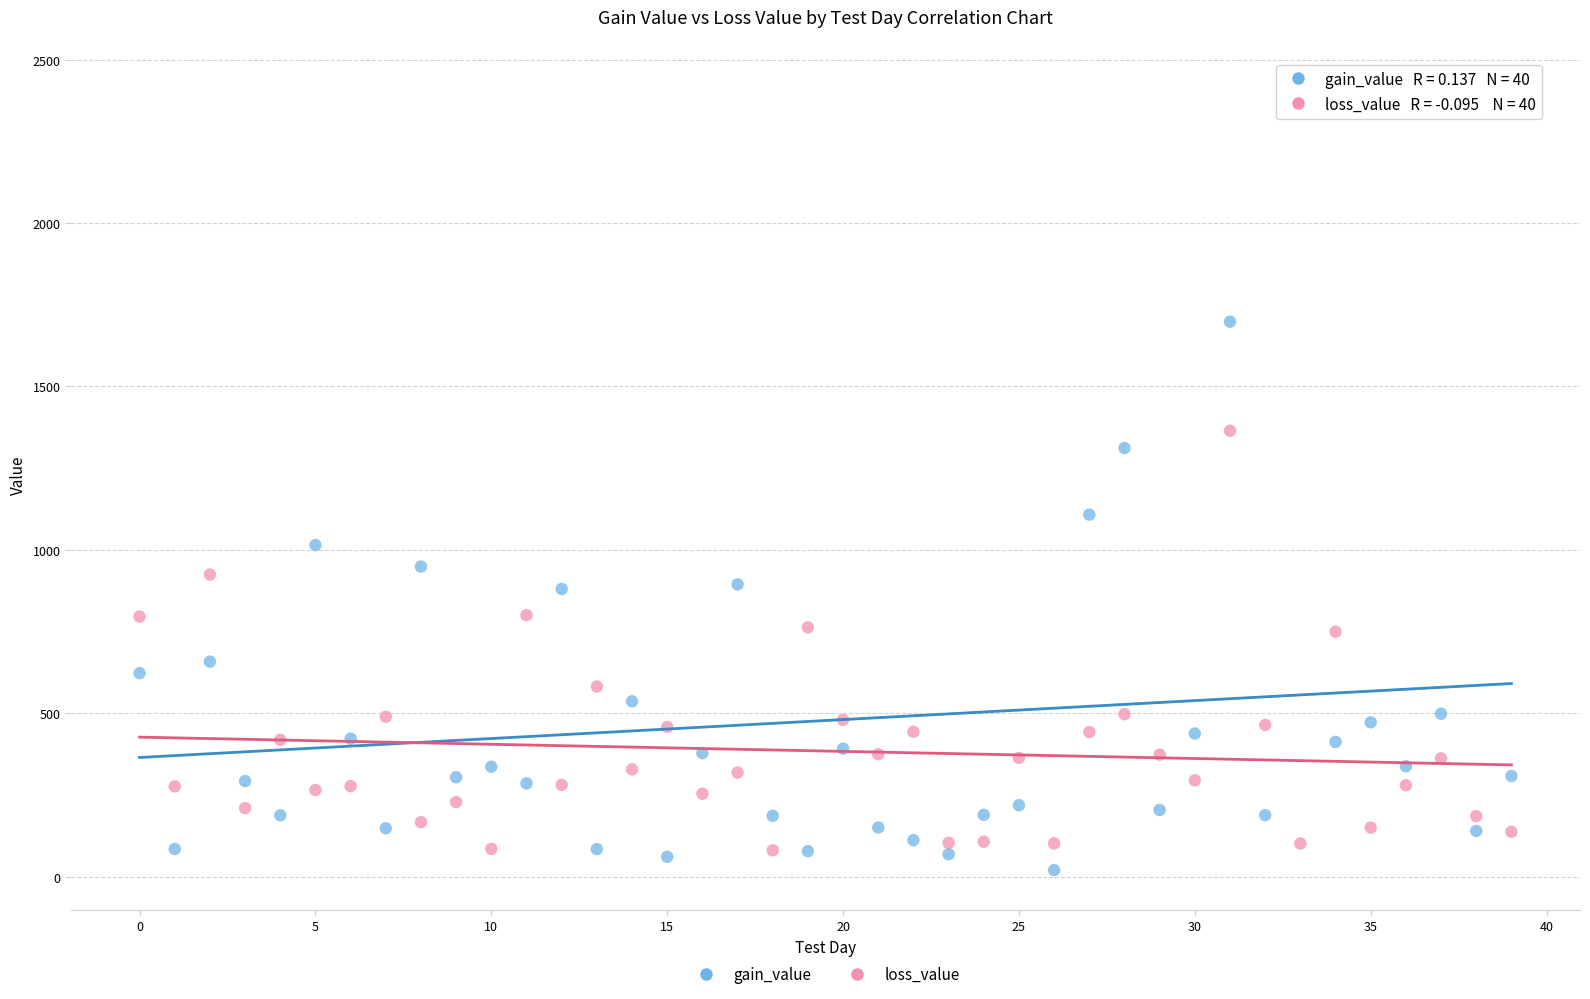

Which series contains the highest Y value?

gain_value